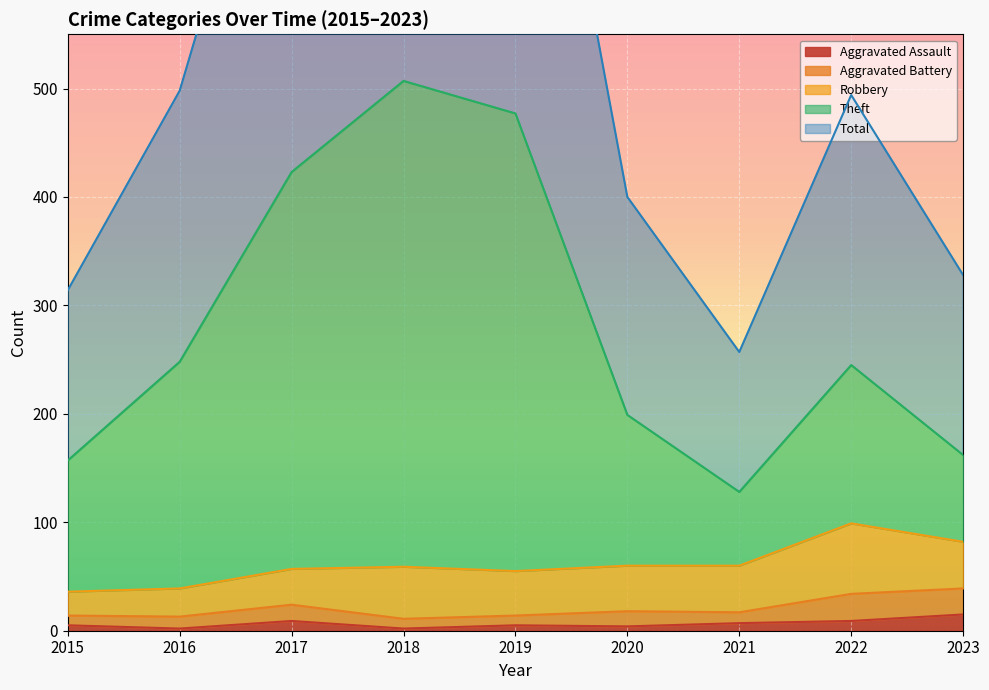

True or false: Aggravated Assault has a value of 5 at 2019.

True